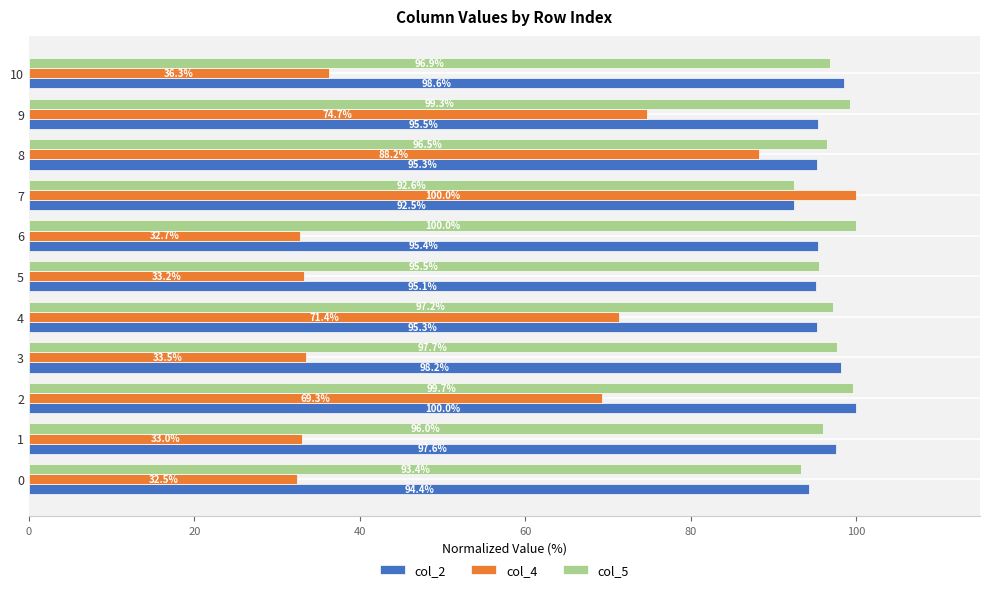

What are all the series names shown in the legend?

col_2, col_4, col_5